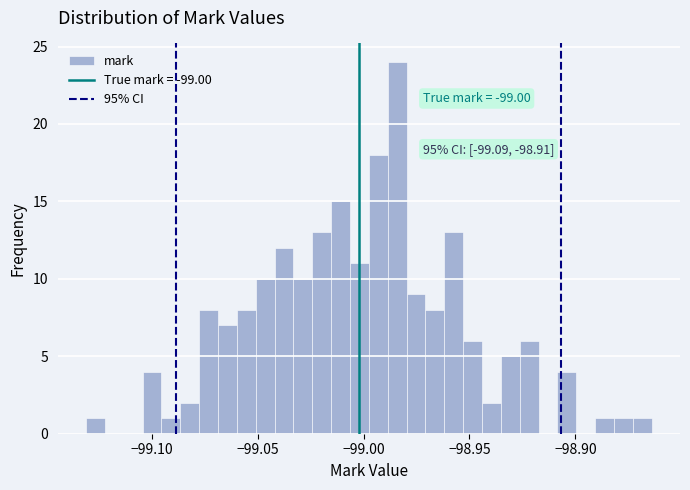

Around what value on the x-axis is the tallest bar? Give the approximate position of its centre, as read against the axis.

-98.985